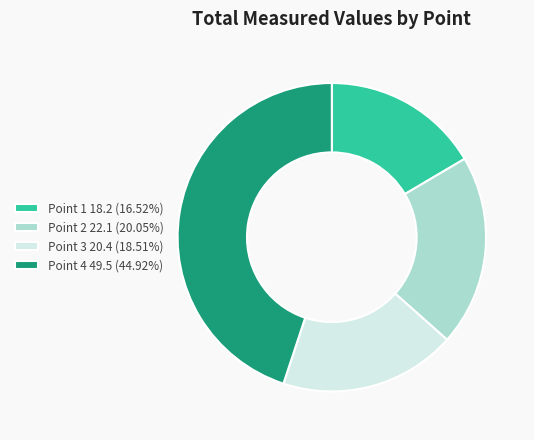

What is the largest slice in the pie chart?

Point 4